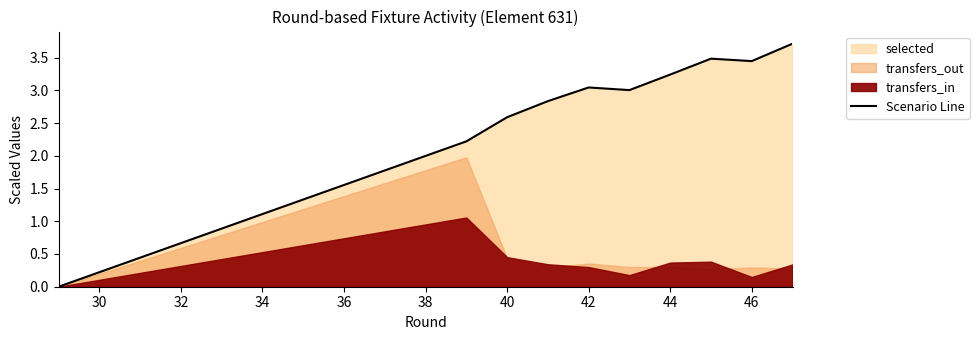

Does the chart display data point markers on the line(s)?

No